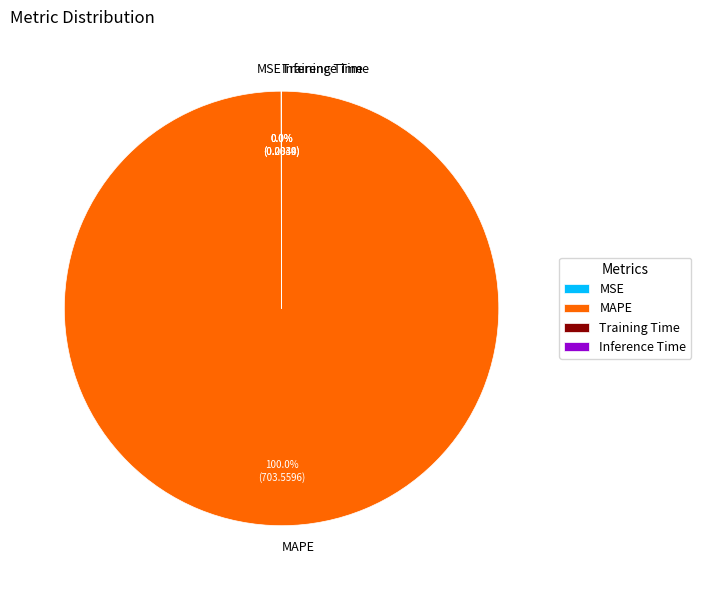

Which slice represents more than half of the pie?

MAPE